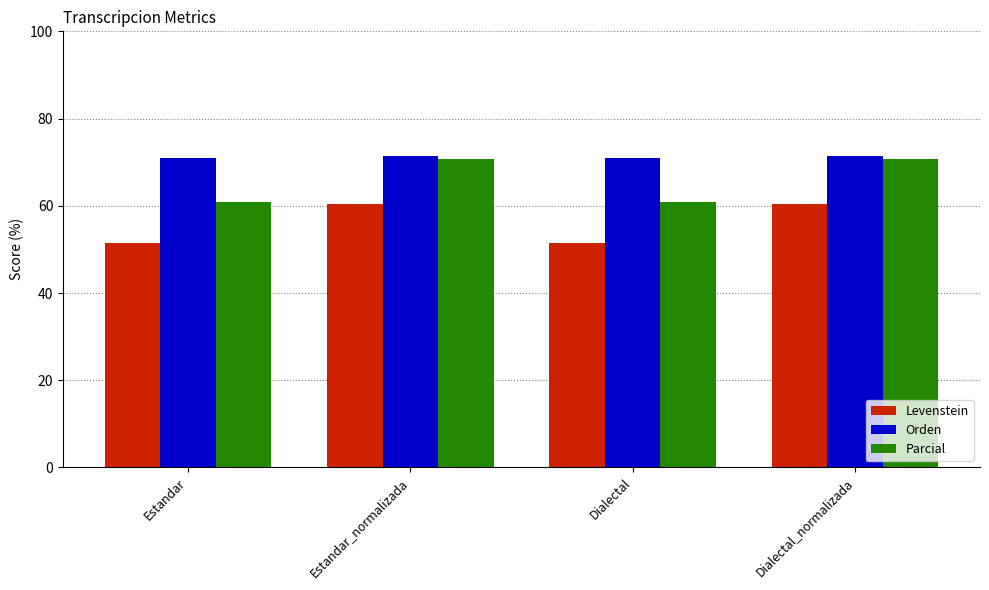

Which series has the largest range (max minus min)?

Parcial